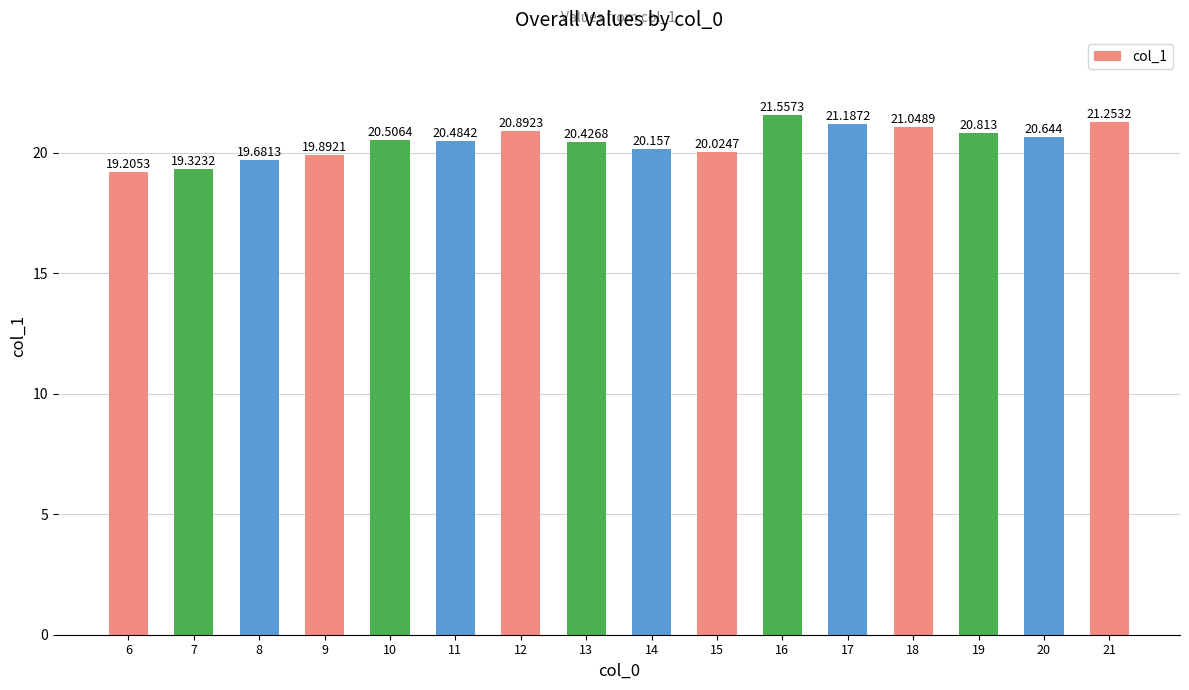

List the labels in order of value, smallest first.

6, 7, 8, 9, 15, 14, 13, 11, 10, 20, 19, 12, 18, 17, 21, 16